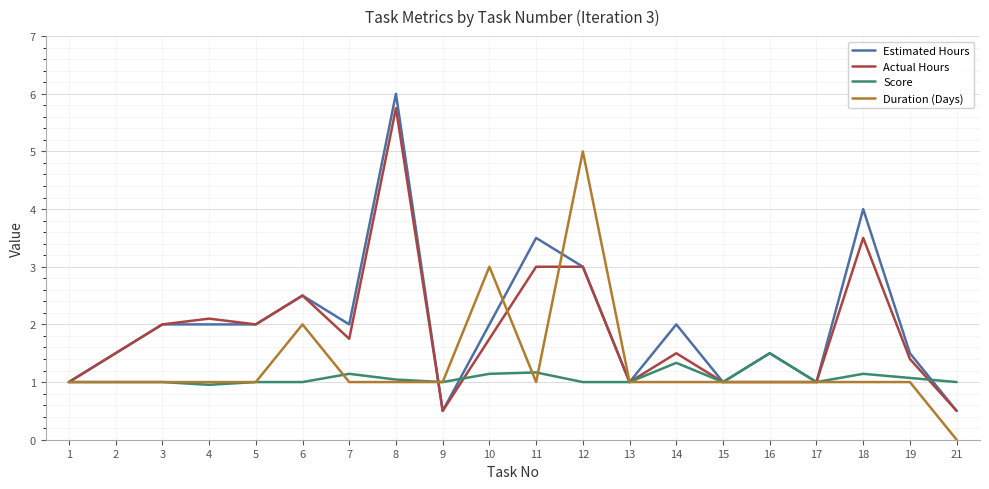

At which category is the sum across all series the highest?

8